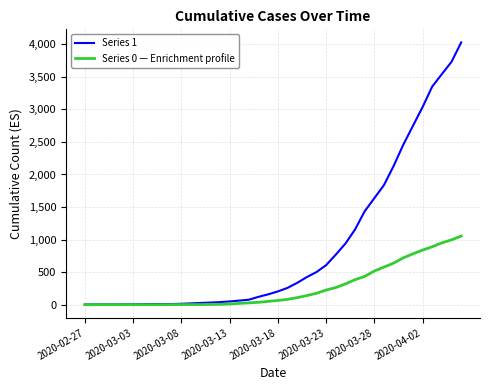

How many lines are shown in the chart?

2